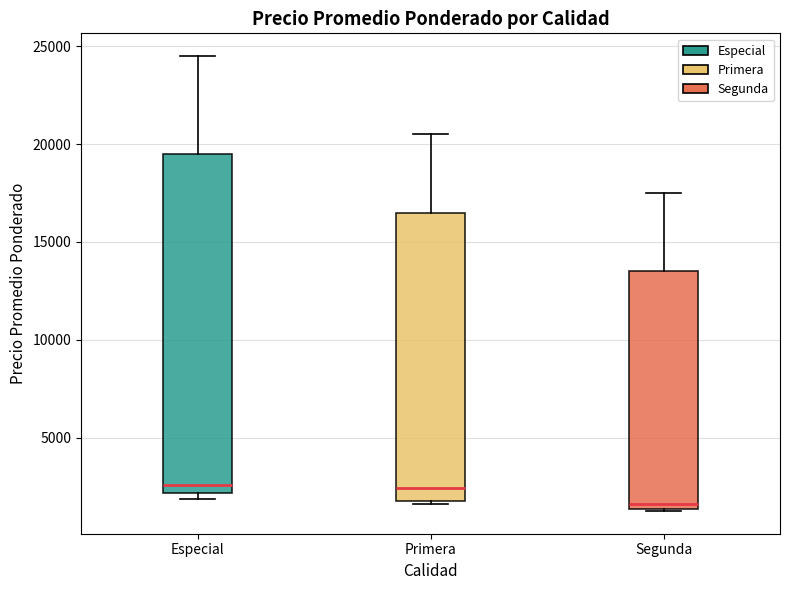

Where does the upper whisker of the box for Primera end on the y-axis? The values are not printed on the chart, so give them approximately, as read against the axis.

20500